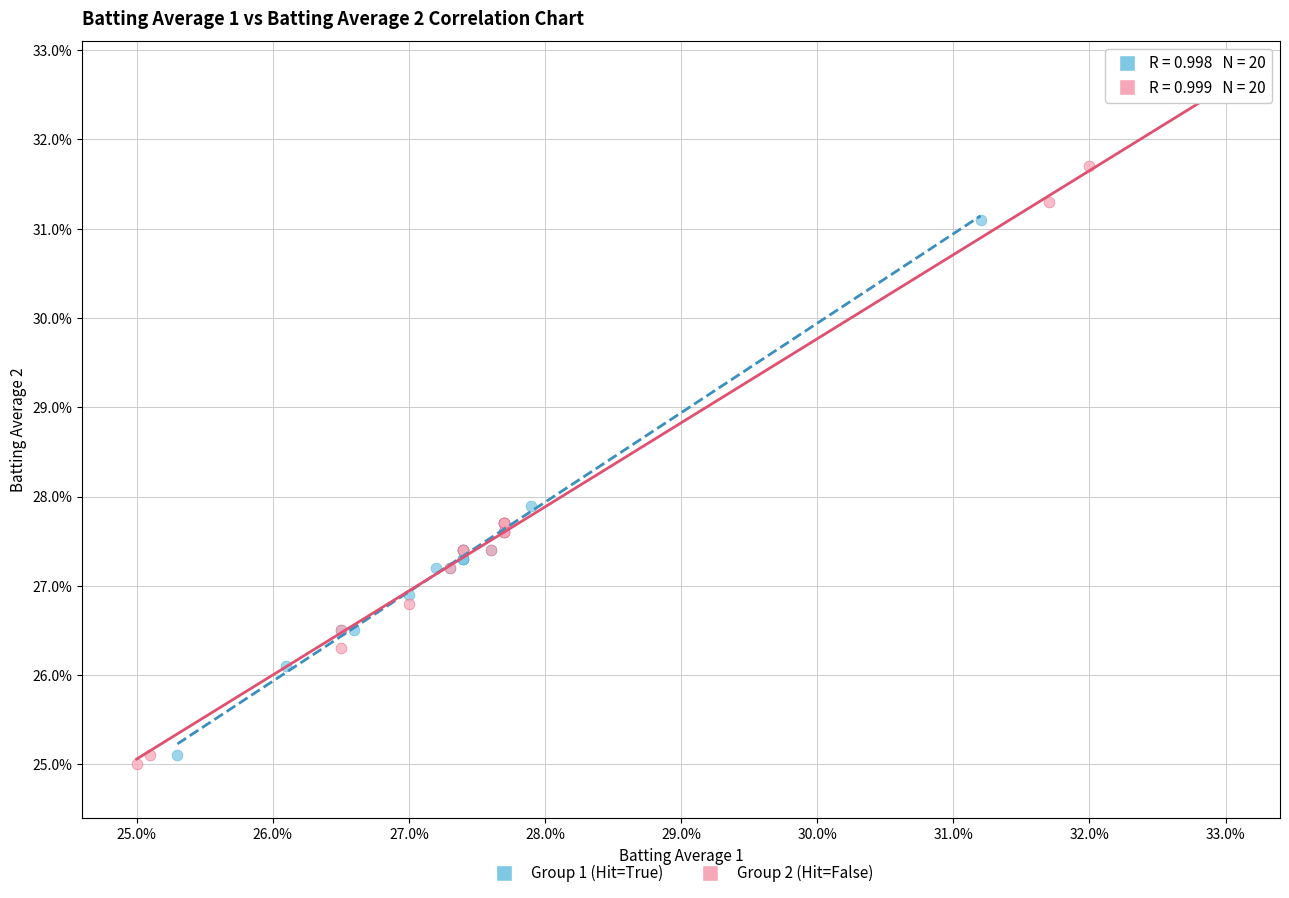

What are all the series names shown in the legend?

Group 1 (Hit=True), Group 2 (Hit=False)